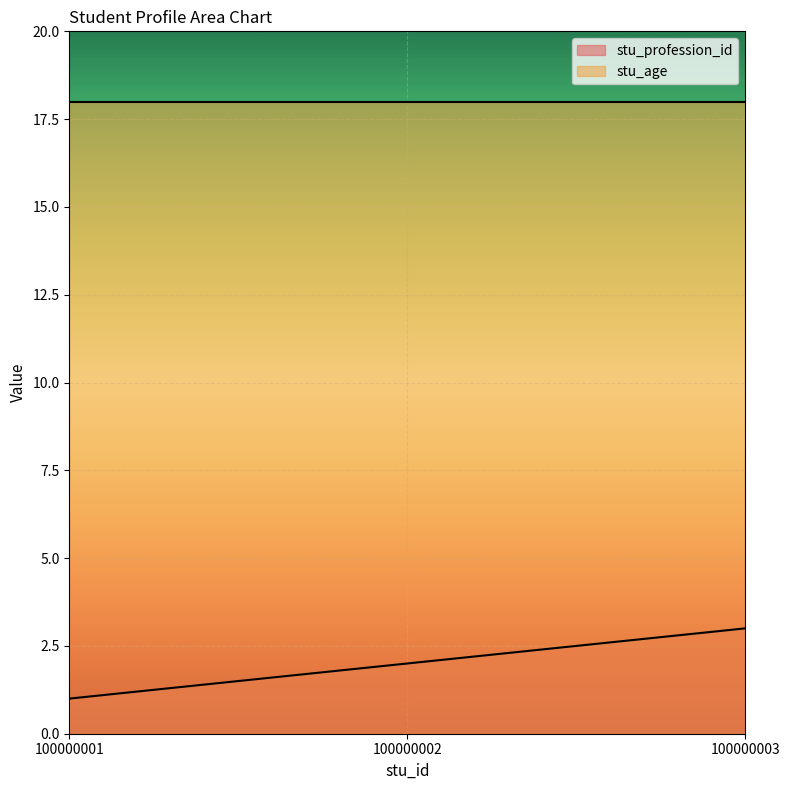

Where is the data nearest to the value 2?

100000002